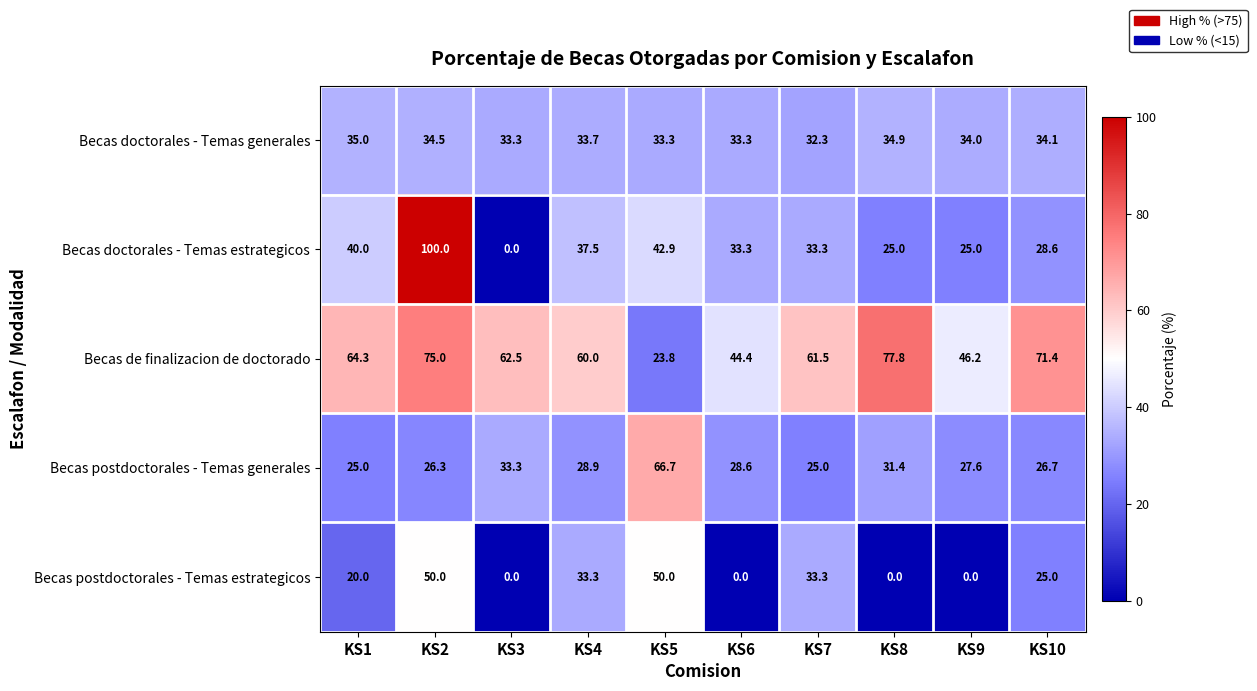

How many positive values does the Becas postdoctorales - Temas estrategicos series have?

6